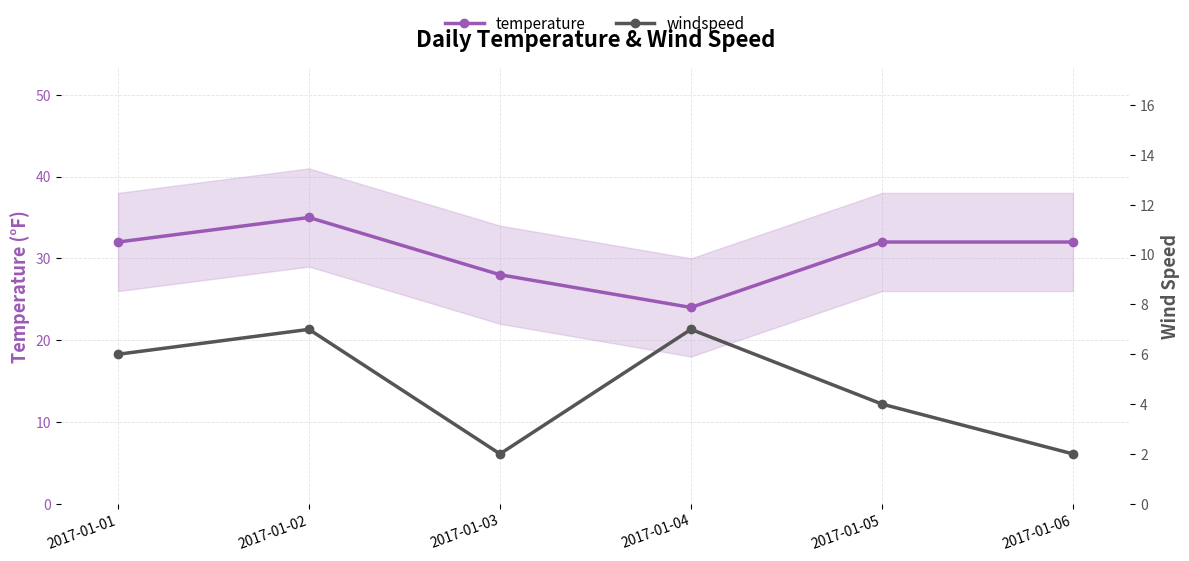

Is the value of temperature at 2017-01-02 greater than the value of windspeed at 2017-01-01?

Yes